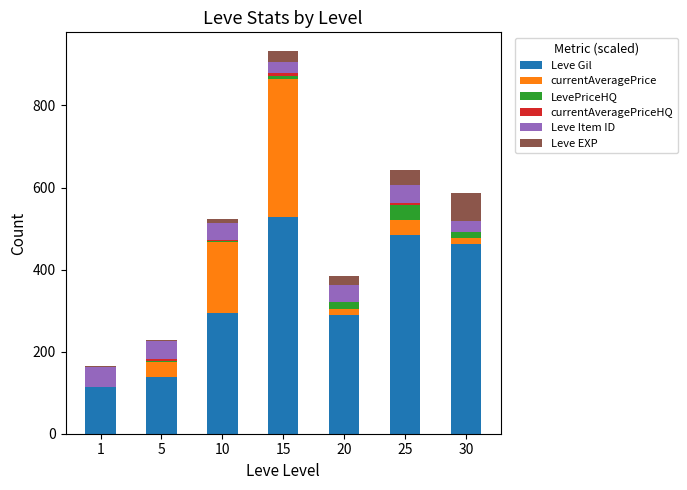

Does the chart contain stacked bars?

Yes